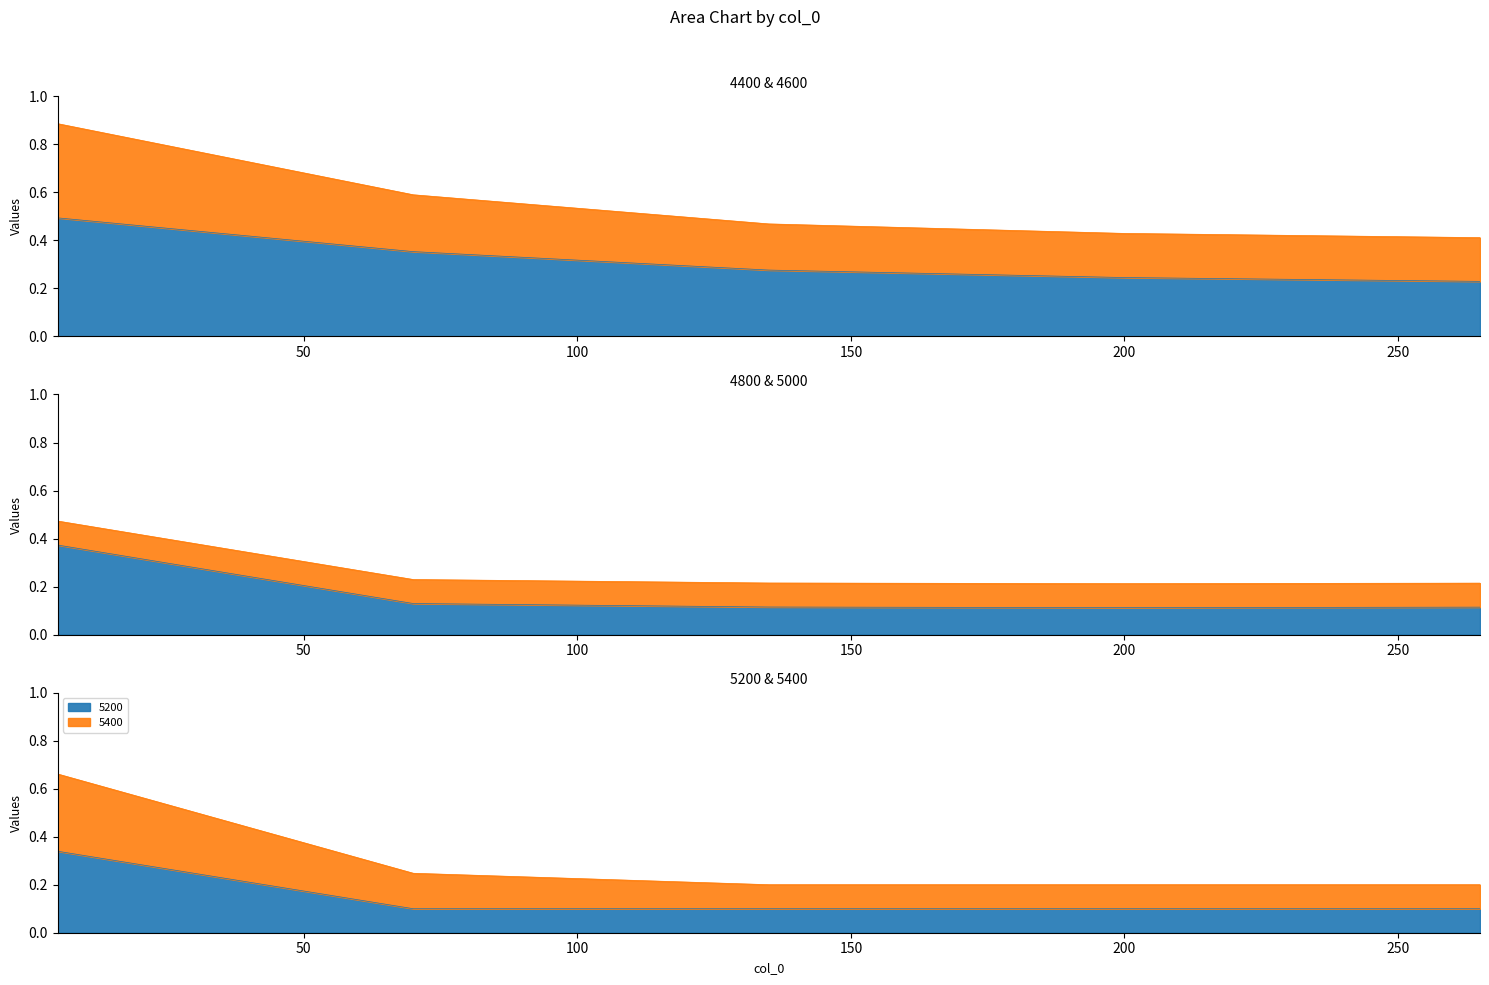

Is it true that 5200 equals 0.0 at 70?

False